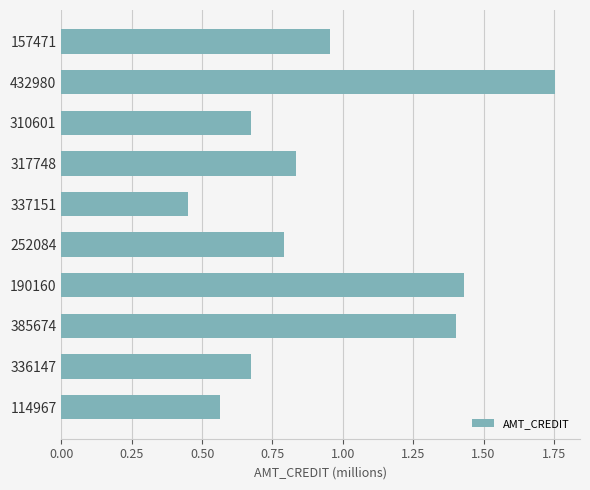

Which category has the highest value across all series?

432980